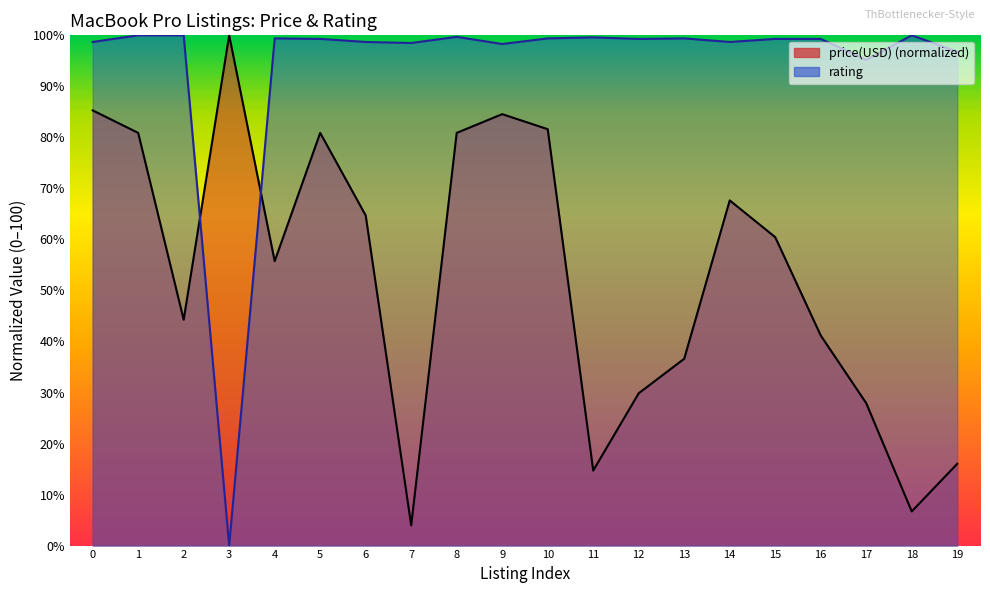

What is the sum of all price(USD) values?

1063.8